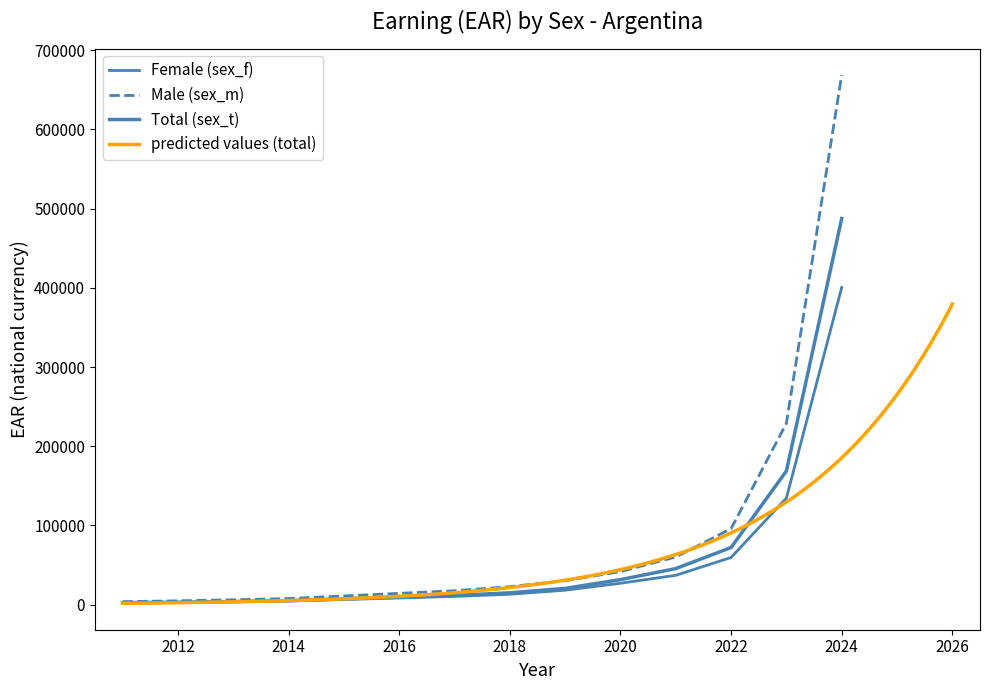

What is the sum of all Total (sex_t) values?

1040499.3